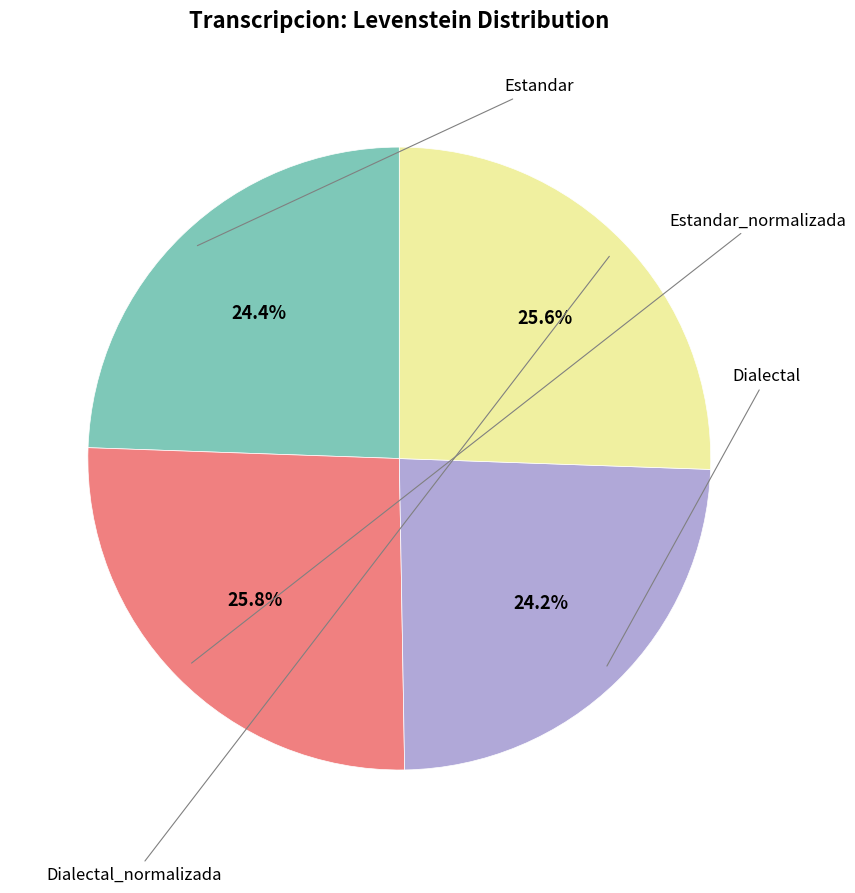

Is there any slice that represents more than half of the pie?

No